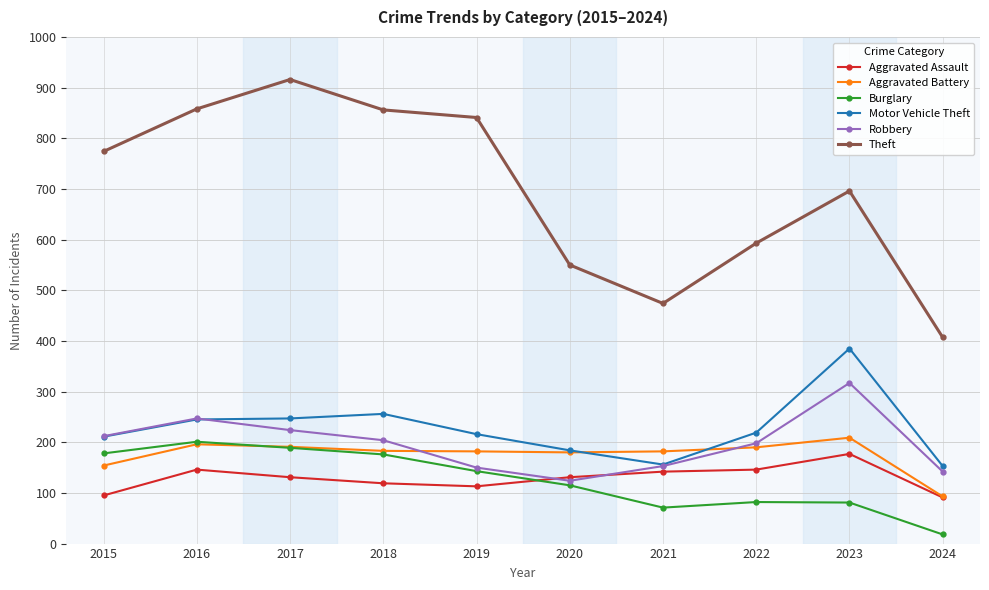

Which series ends up on top after the final intersection of Aggravated Assault and Robbery?

Robbery